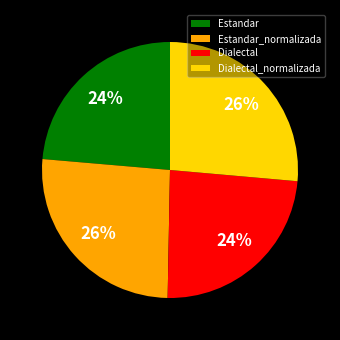

Count the number of slices in the pie.

4